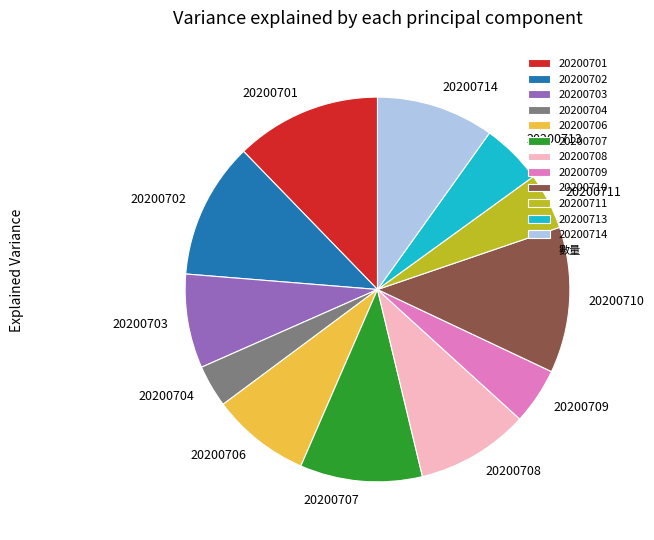

Which slice is the smallest?

20200704